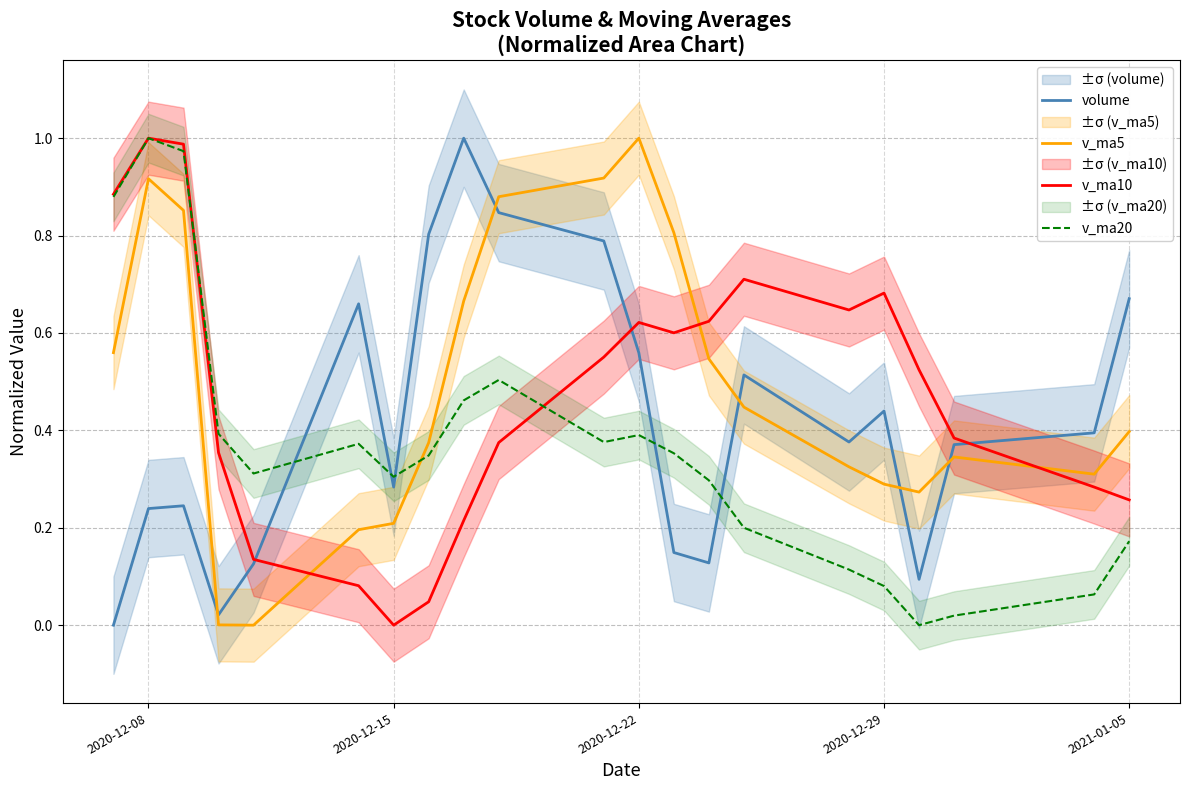

What is the average value of the v_ma10 series?

0.5